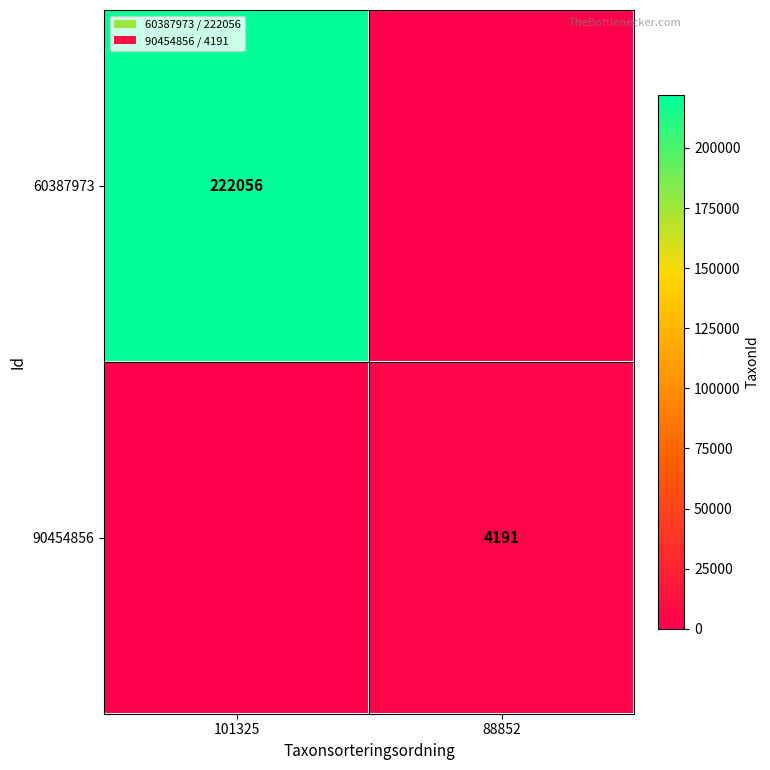

The value of 60387973 at 101325 is 222056. True or false?

True